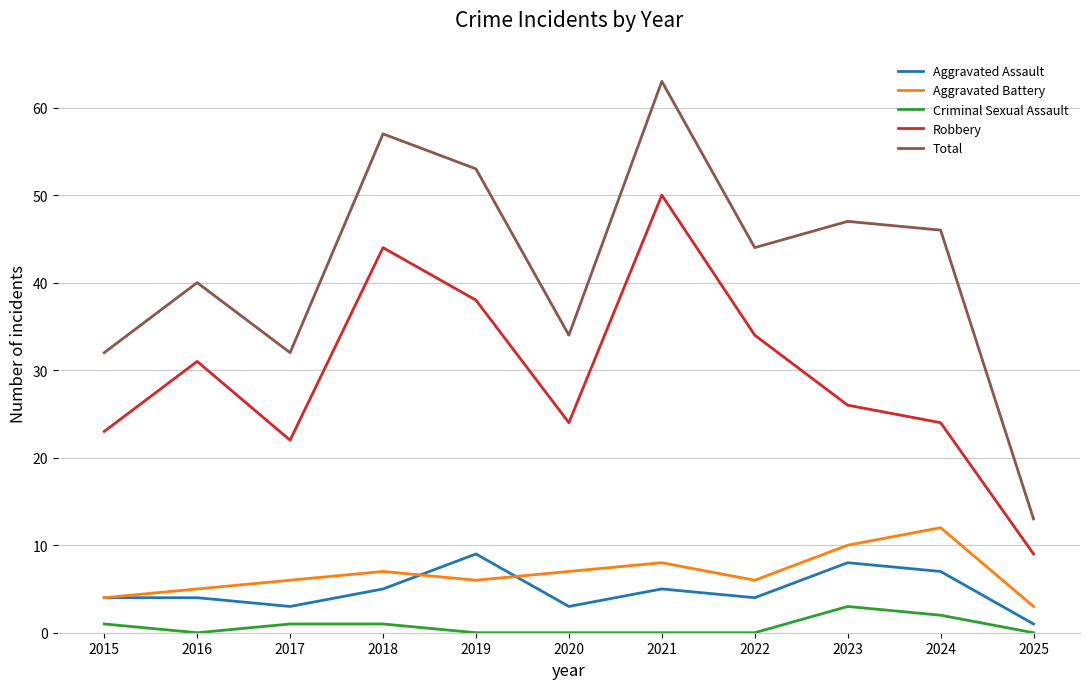

Where does the Robbery series first go above 26?

2016